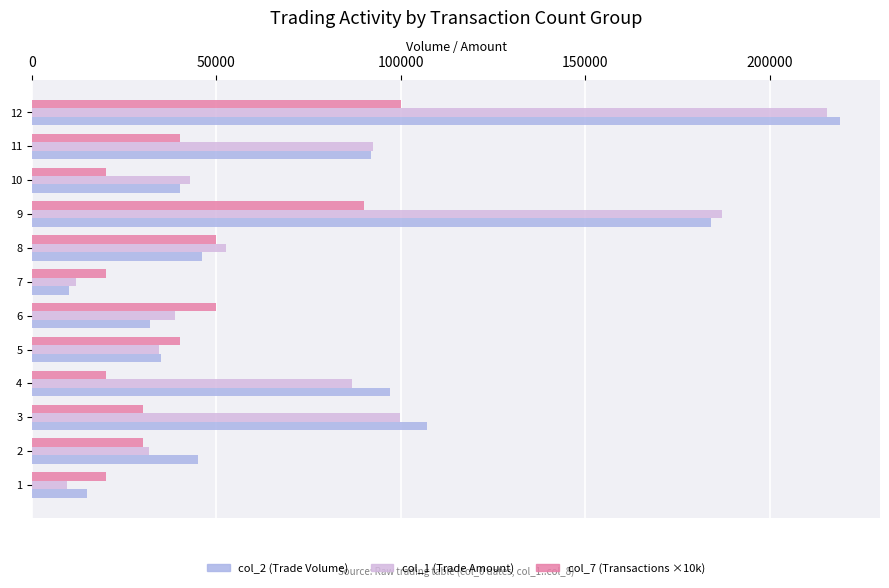

What is the total value across all series at 10?

102900